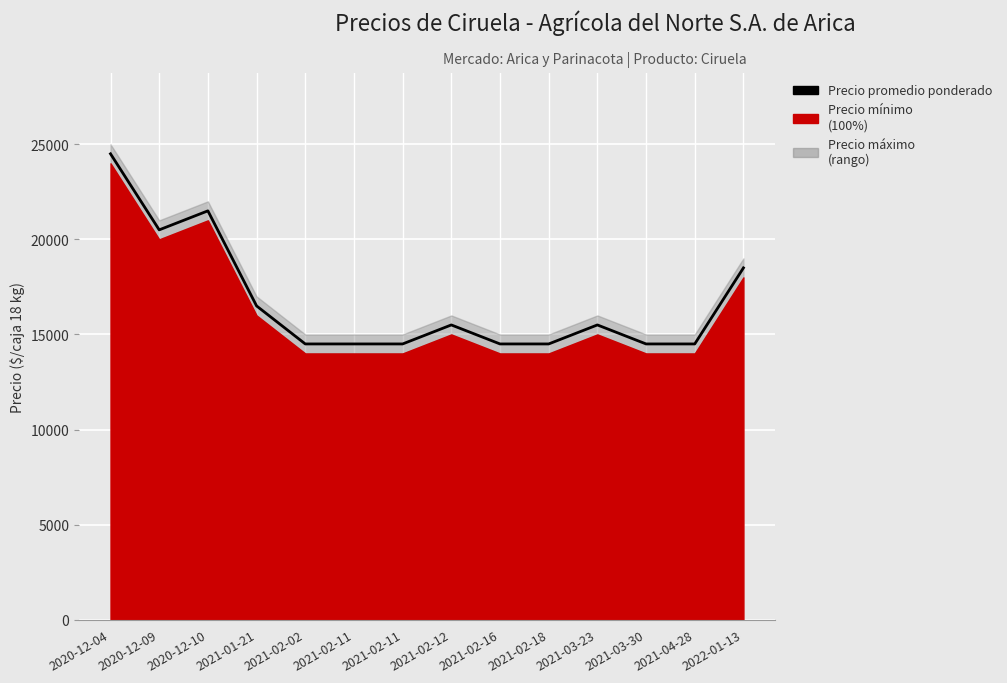

True or false: the data shows 8160 at 2021-02-11.

False